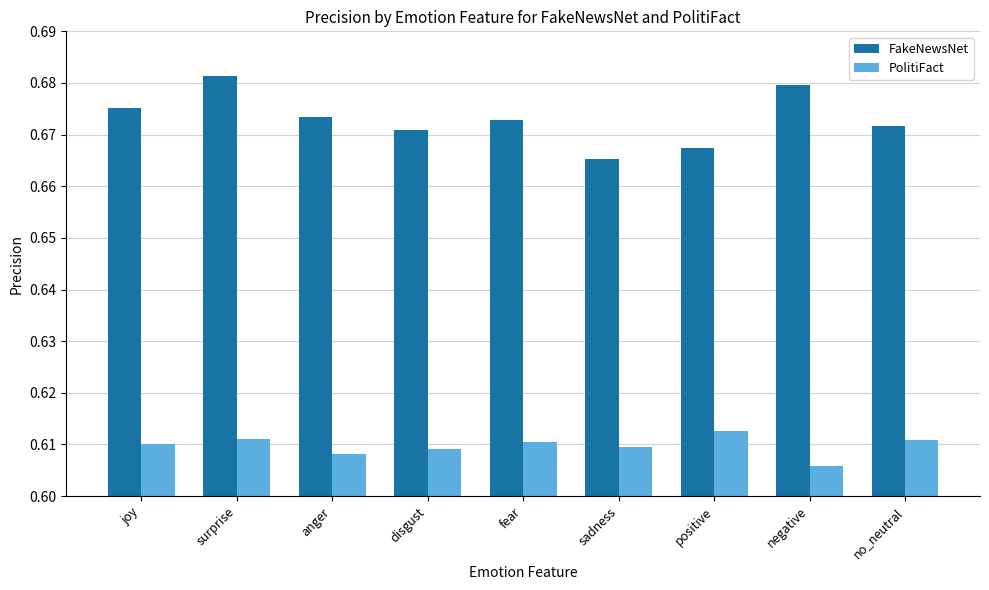

Which series changed the most between anger and positive?

FakeNewsNet